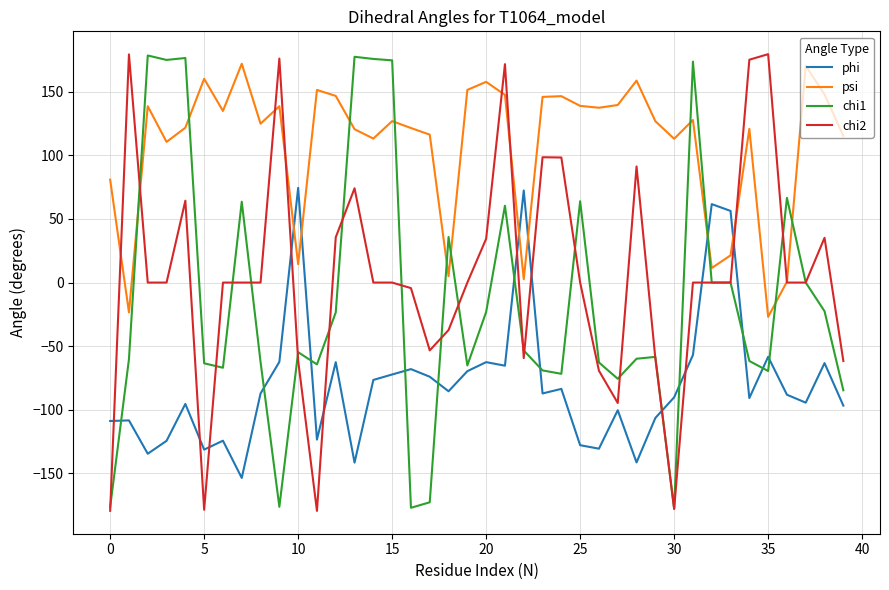

Which series has the largest total across all categories?

psi